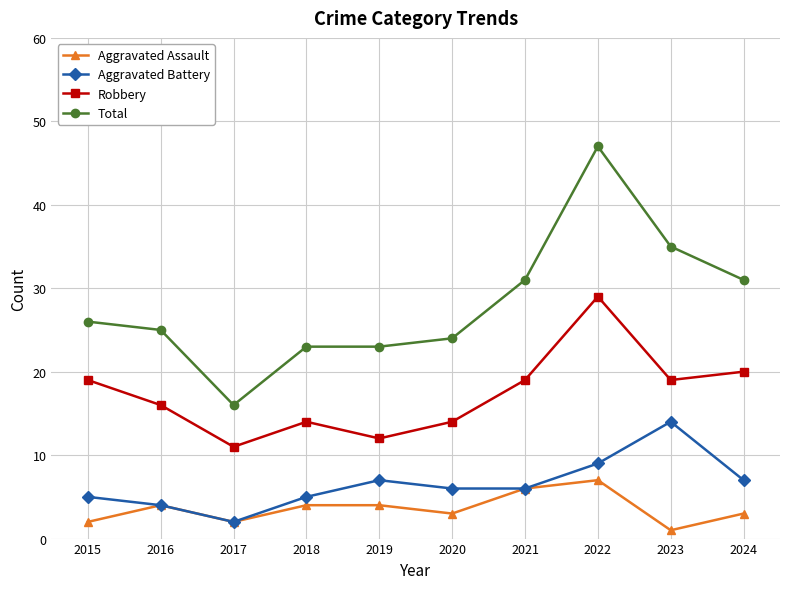

What are all the series names shown in the legend?

Aggravated Assault, Aggravated Battery, Robbery, Total